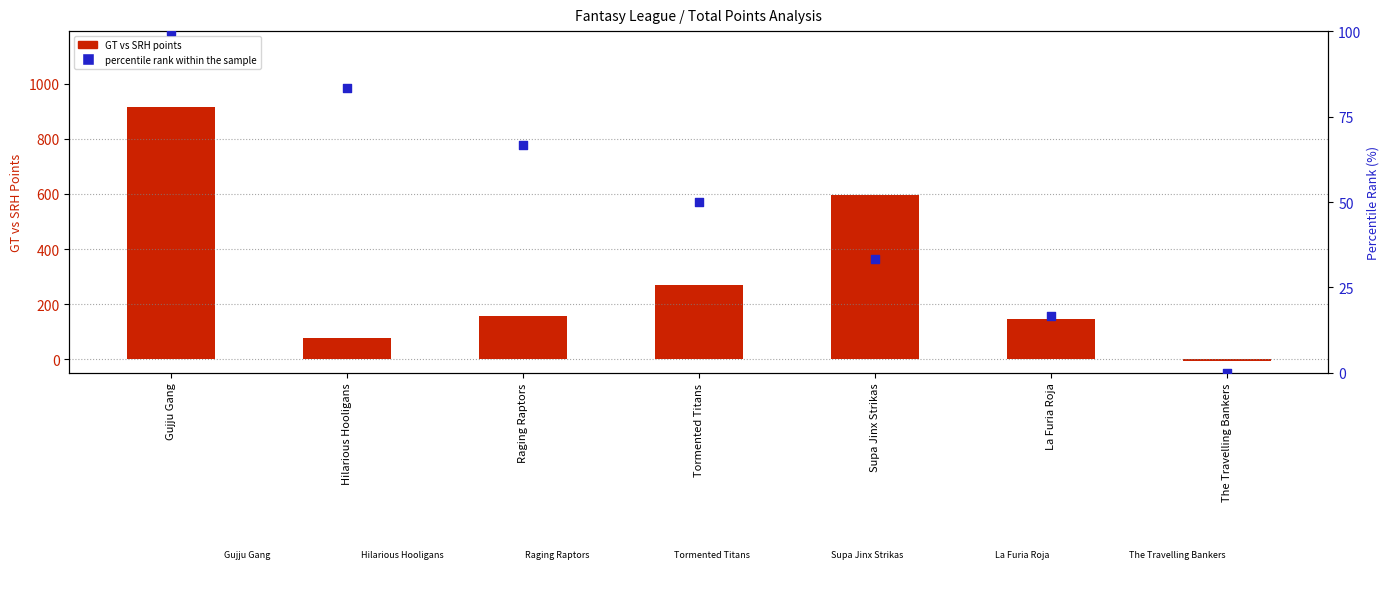

Which series contains the highest Y value?

GT vs SRH